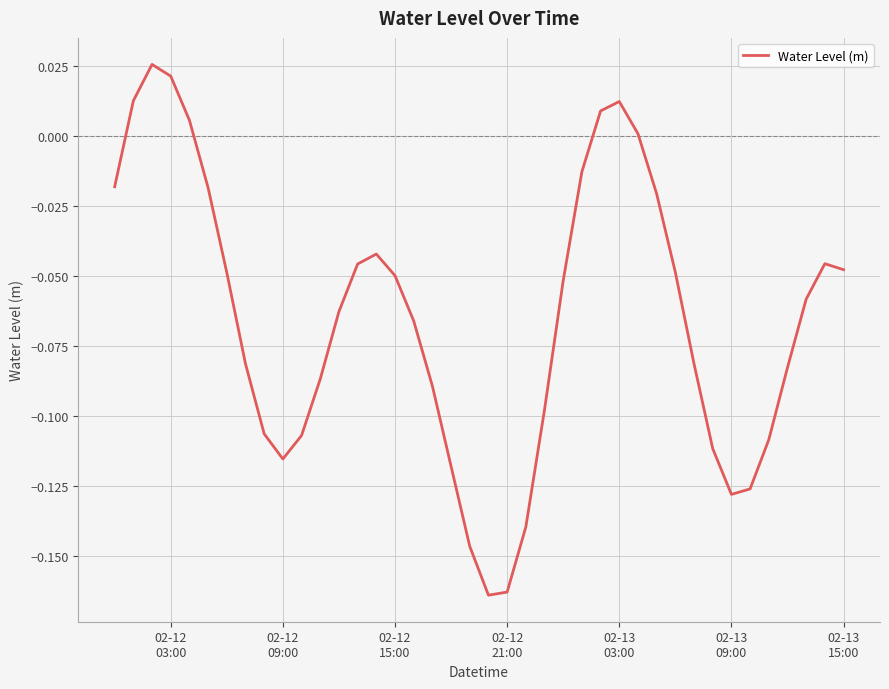

How many lines are shown in the chart?

1